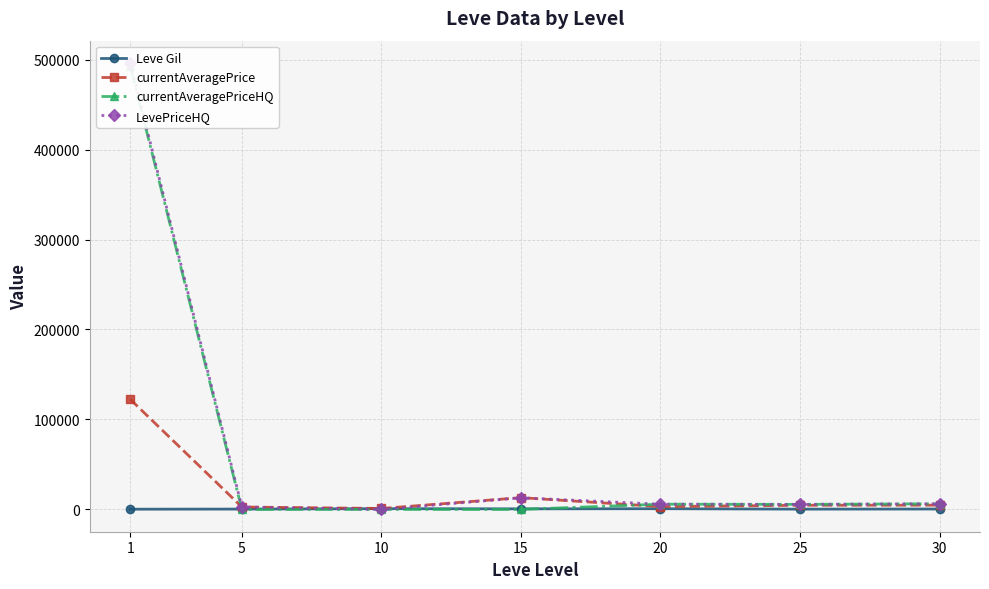

How many interior local peaks does the currentAveragePrice series have?

1